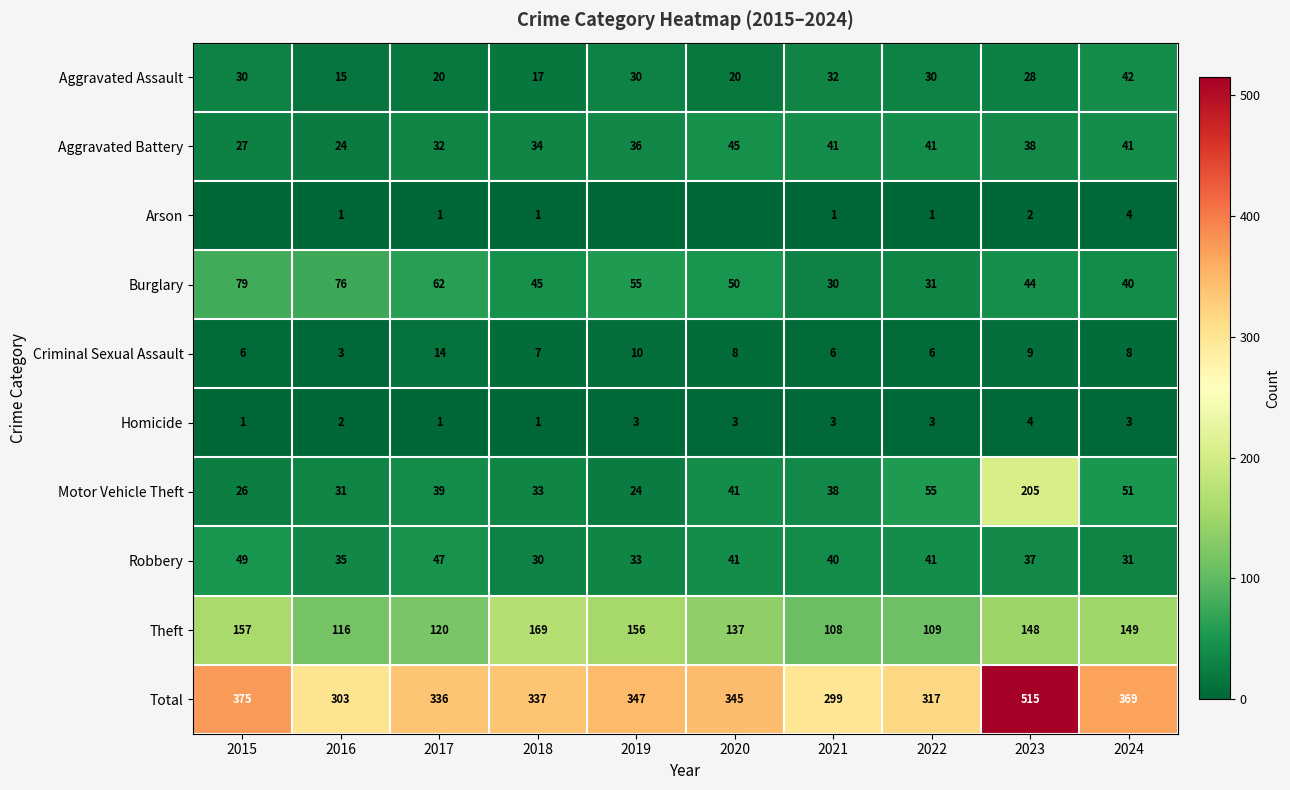

What is the difference between the highest and lowest values at 2021?

298